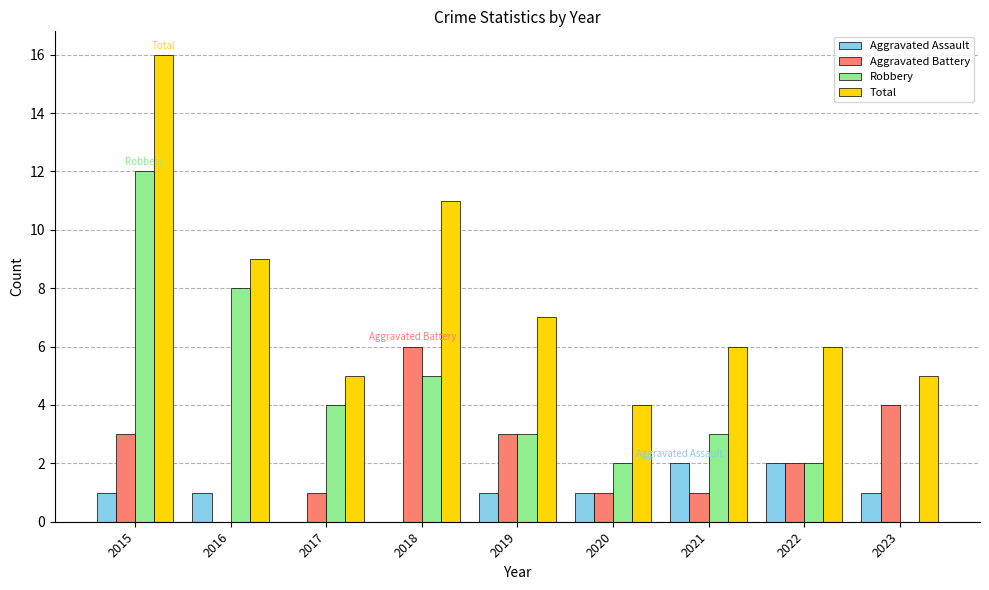

Which series changed the most between 2019 and 2020?

Total